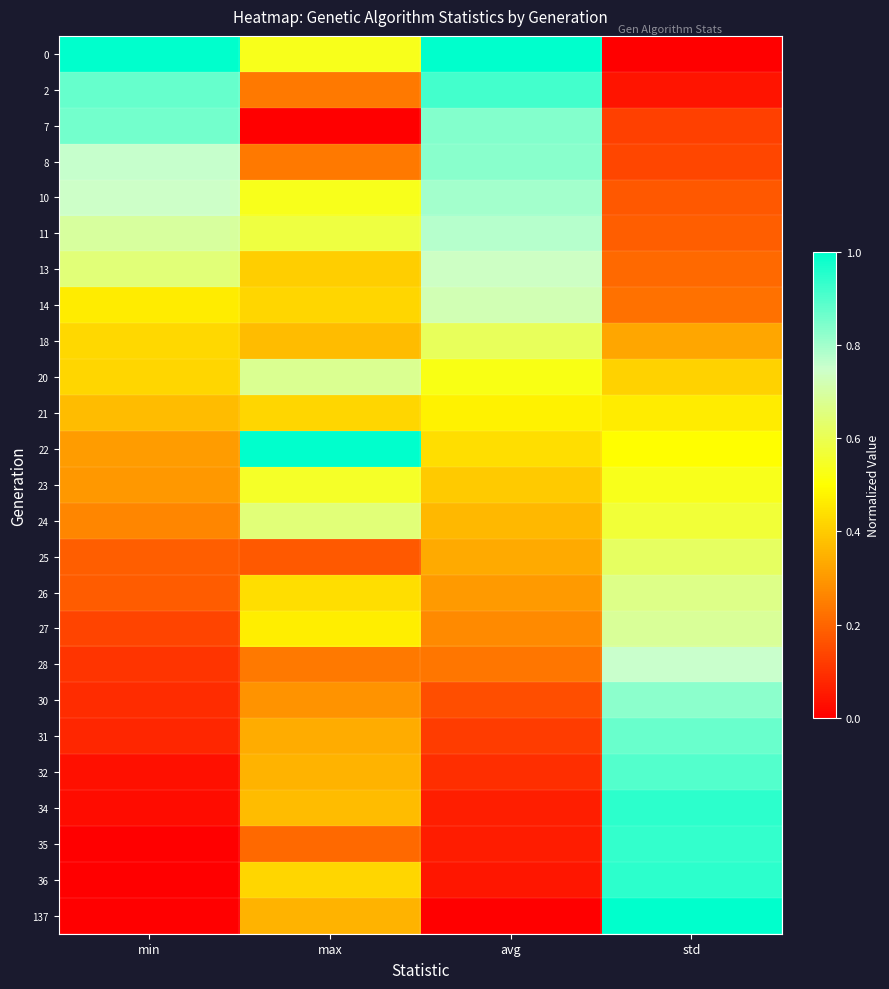

At which category is the sum across all series the highest?

std